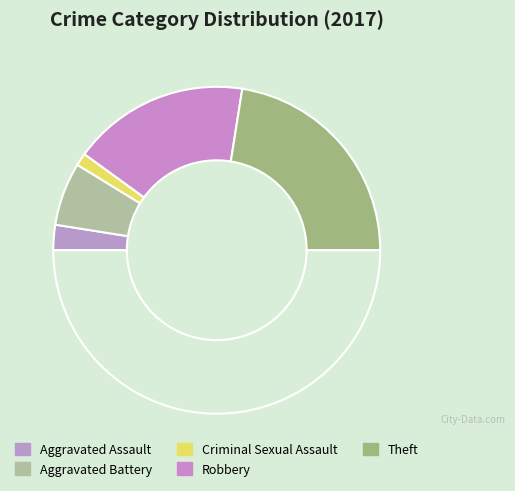

Count the number of slices in the pie.

6